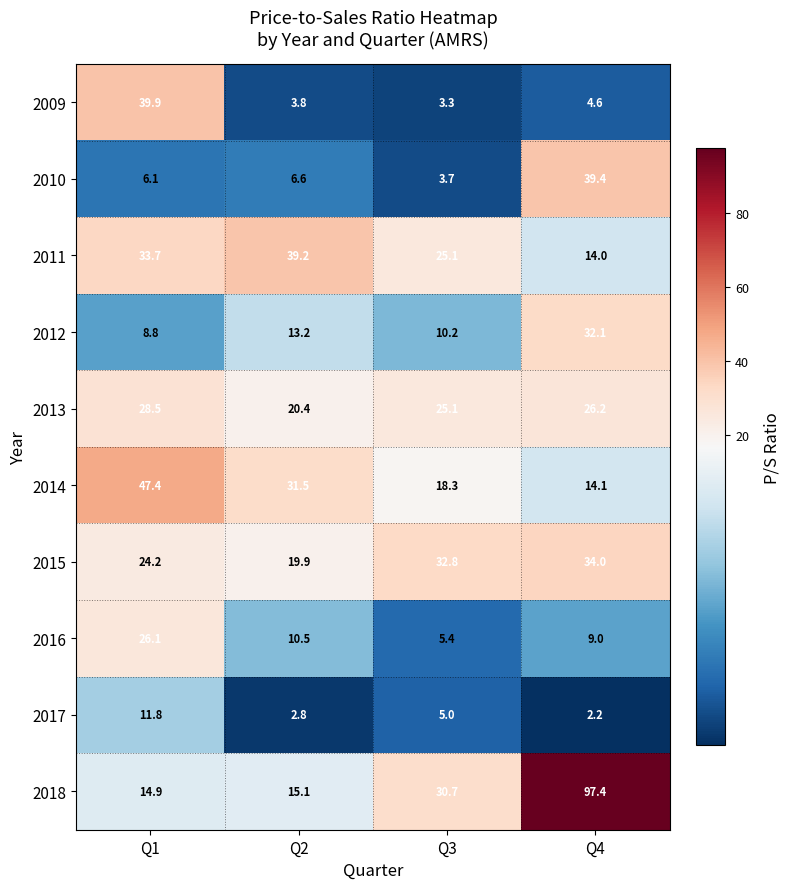

What is the difference between the maximum and second lowest values in the 2016 series?

17.1